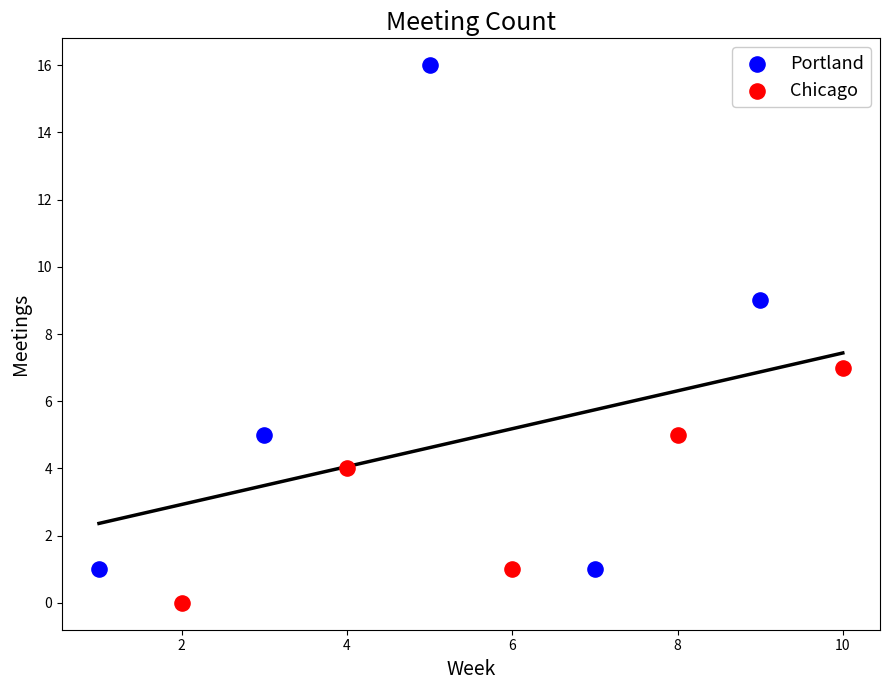

Which series has the widest spread of Y values?

Portland